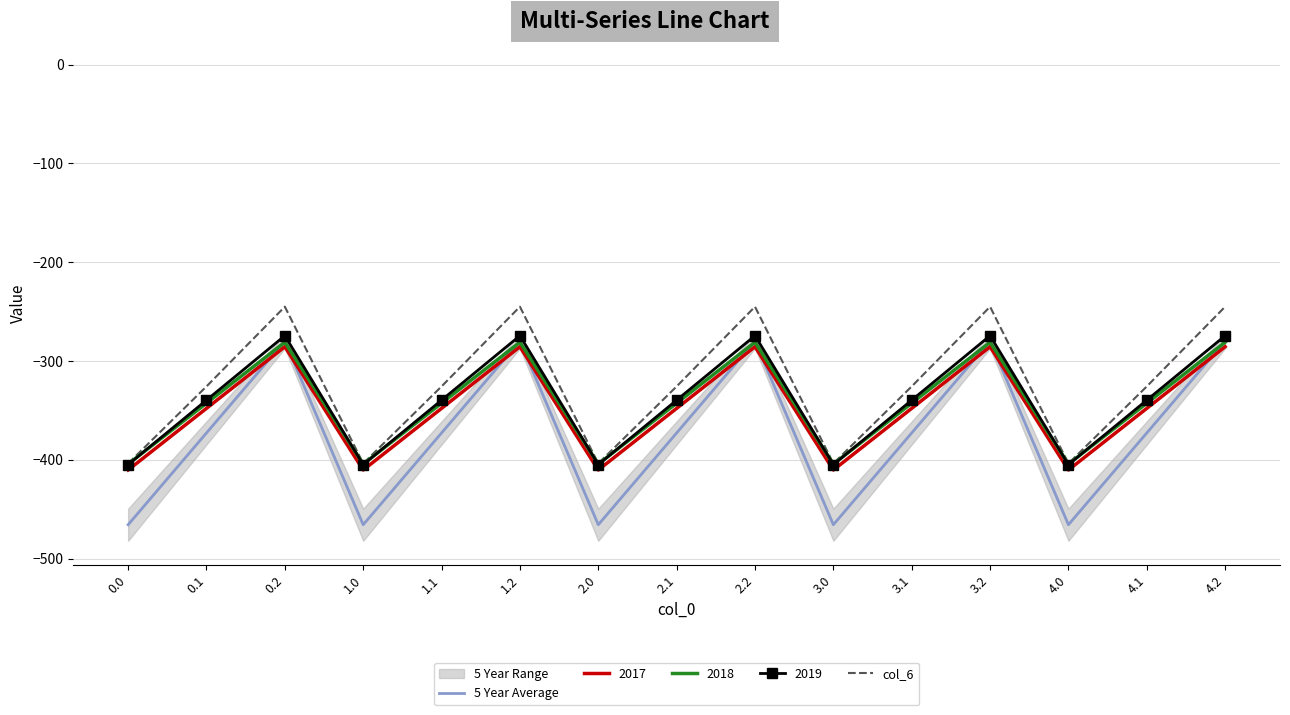

Which series has the widest spread of values?

5 Year Average